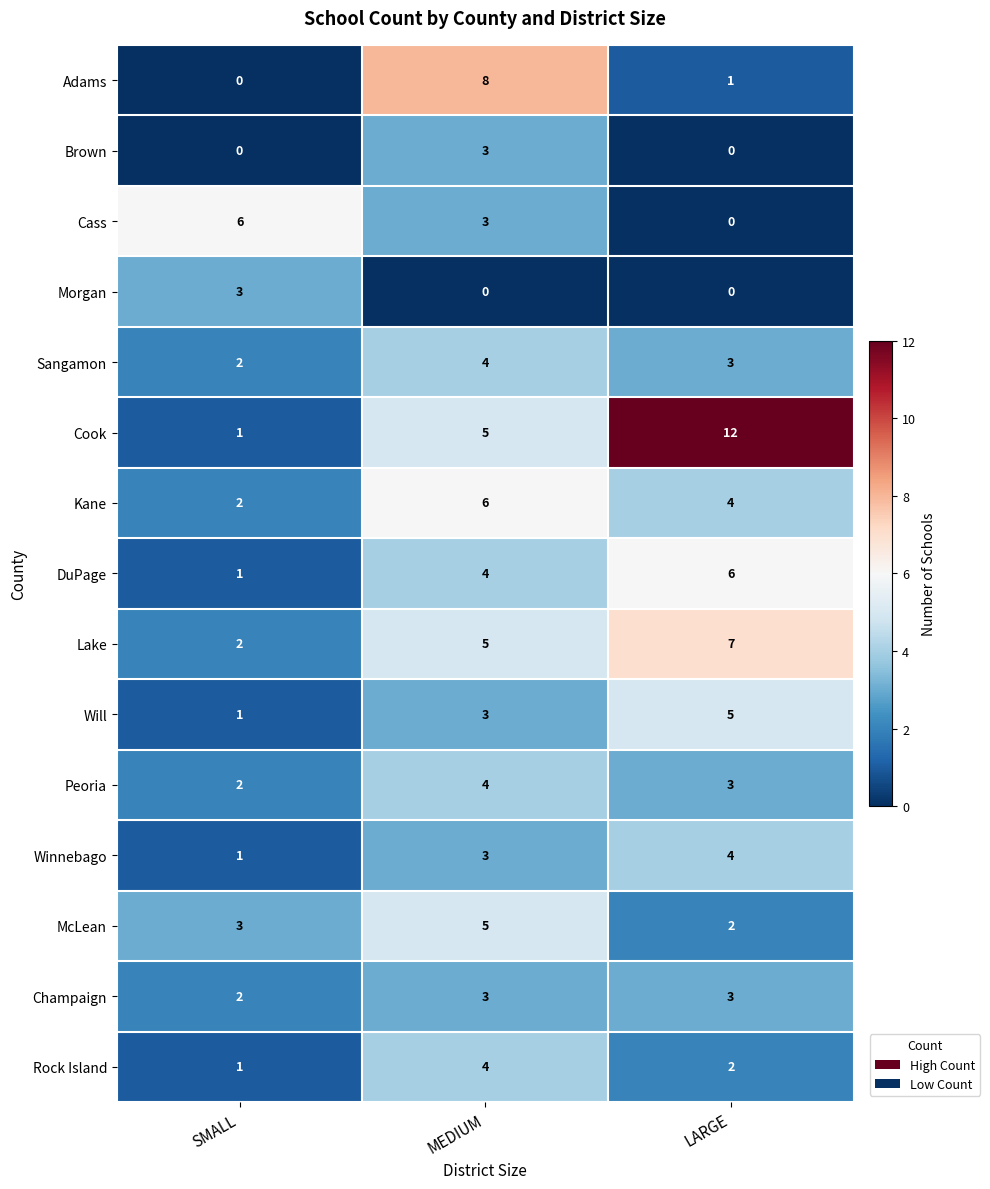

What is the sum of all Will values?

9